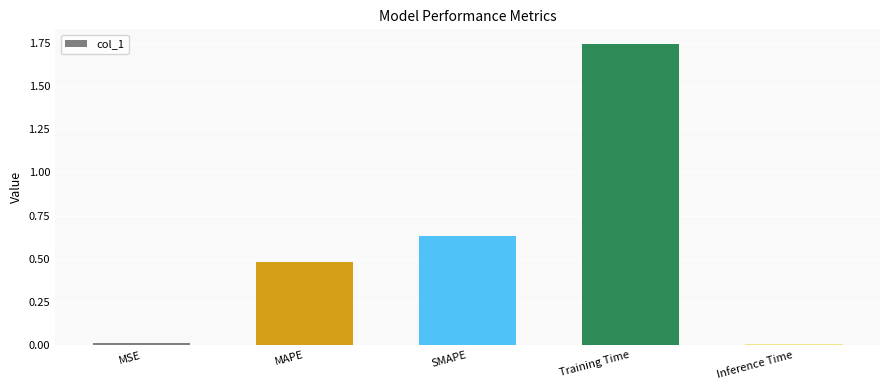

The value at Training Time is 2.8. True or false?

False